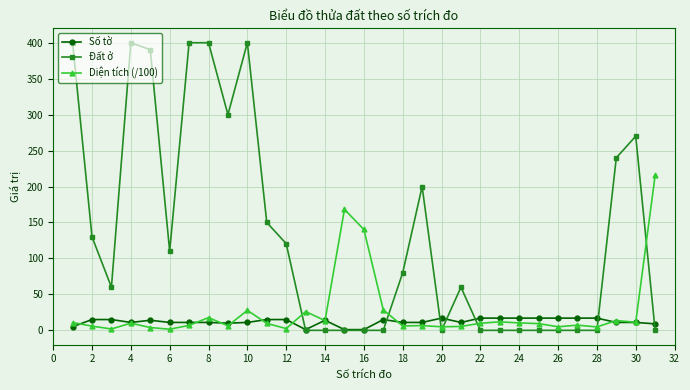

Which series has the largest range (max minus min)?

Đất ở